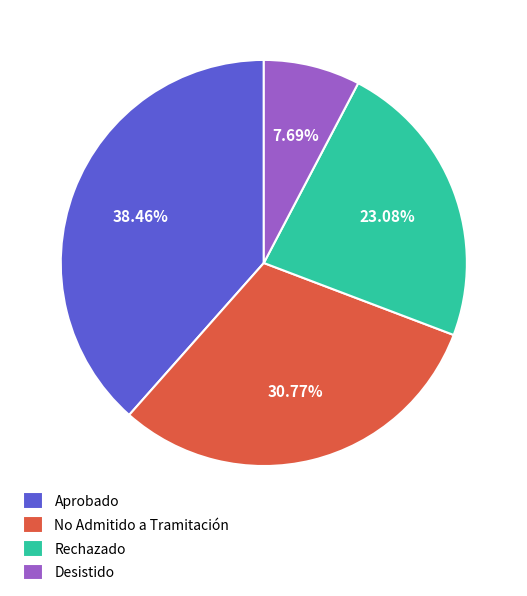

Is there a majority slice in this chart?

No